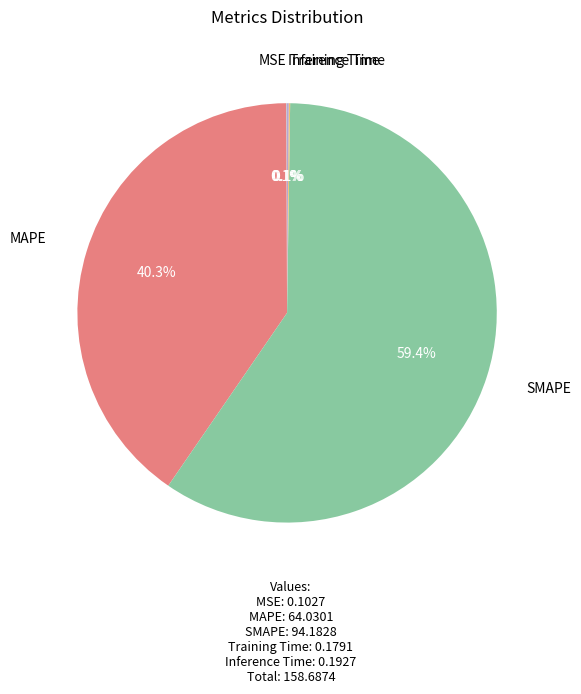

How much of the chart is everything except MAPE?

59.7%